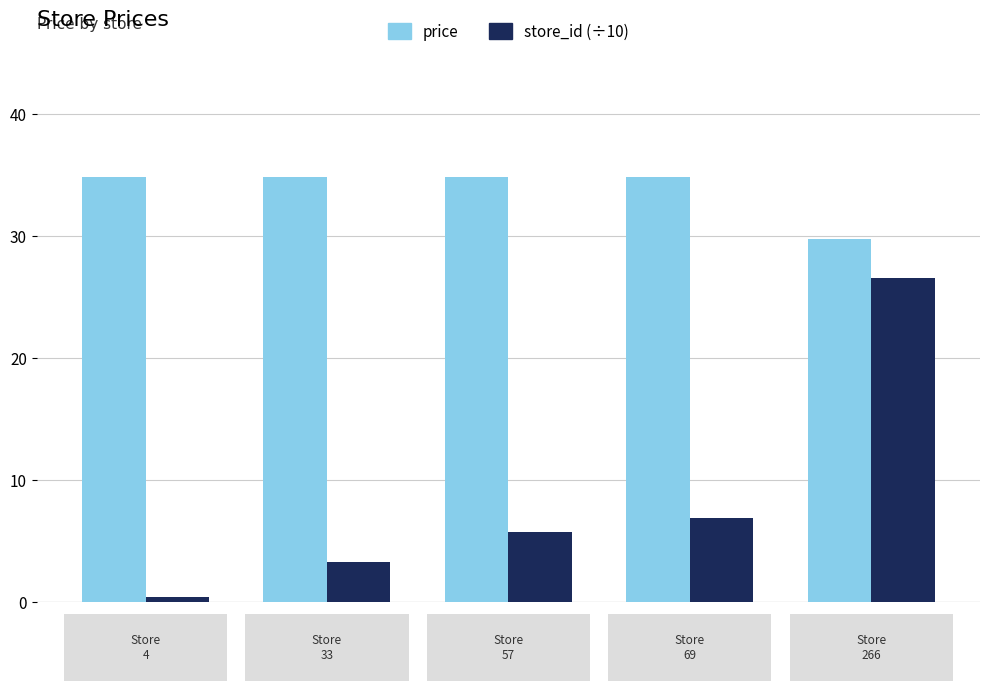

List the series in order of their overall mean, lowest first.

store_id (÷10), price